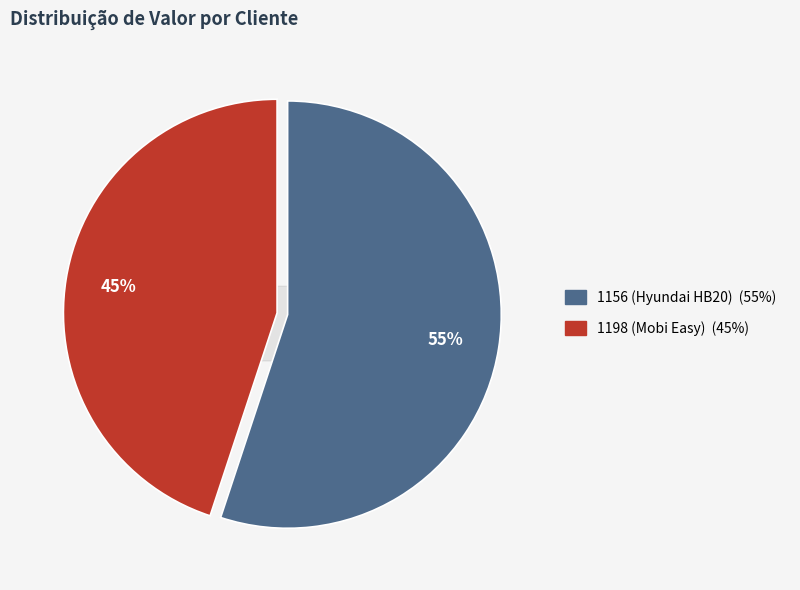

Count the number of slices in the pie.

2